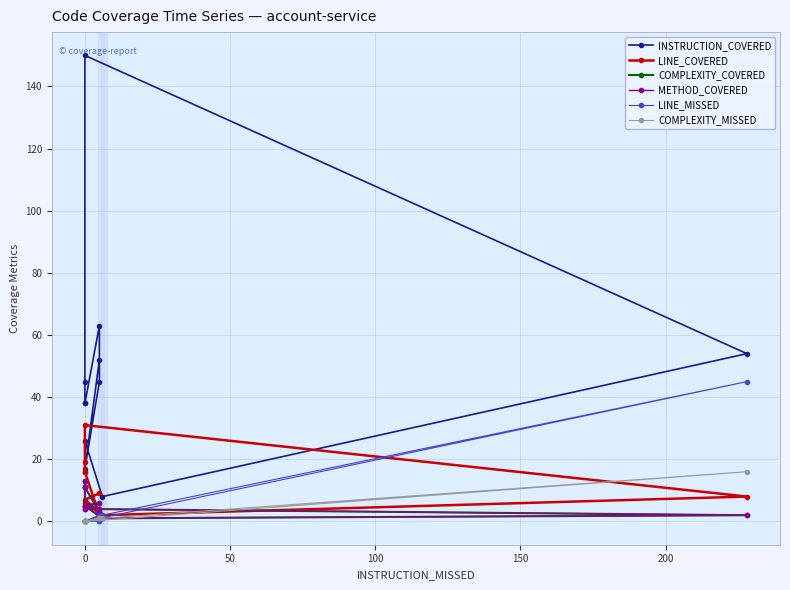

Count the number of categories in the chart.

11